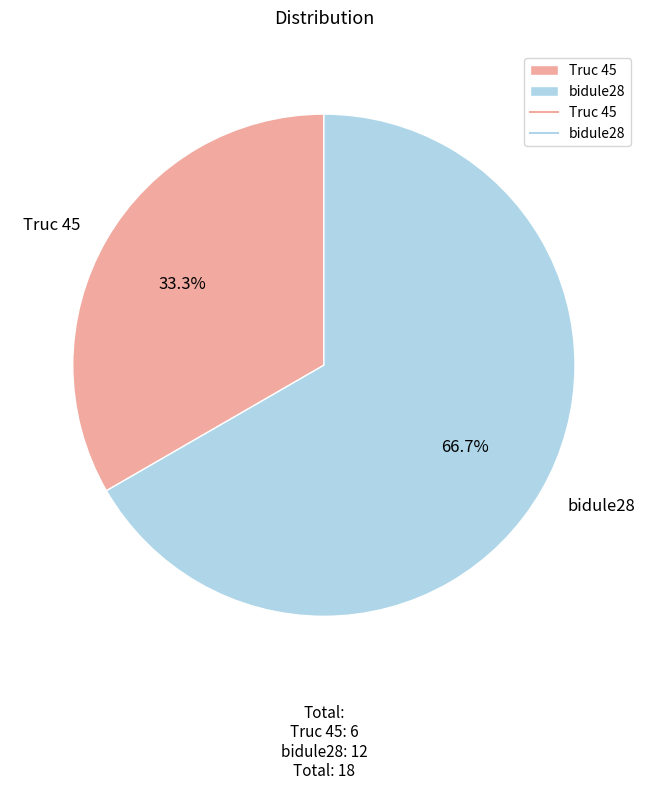

What portion of the pie excludes bidule28?

33.3%